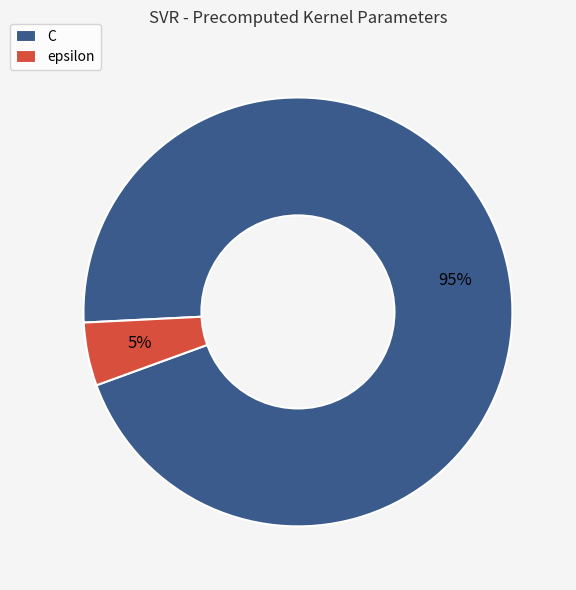

Do C and epsilon together represent more than half of the pie?

Yes